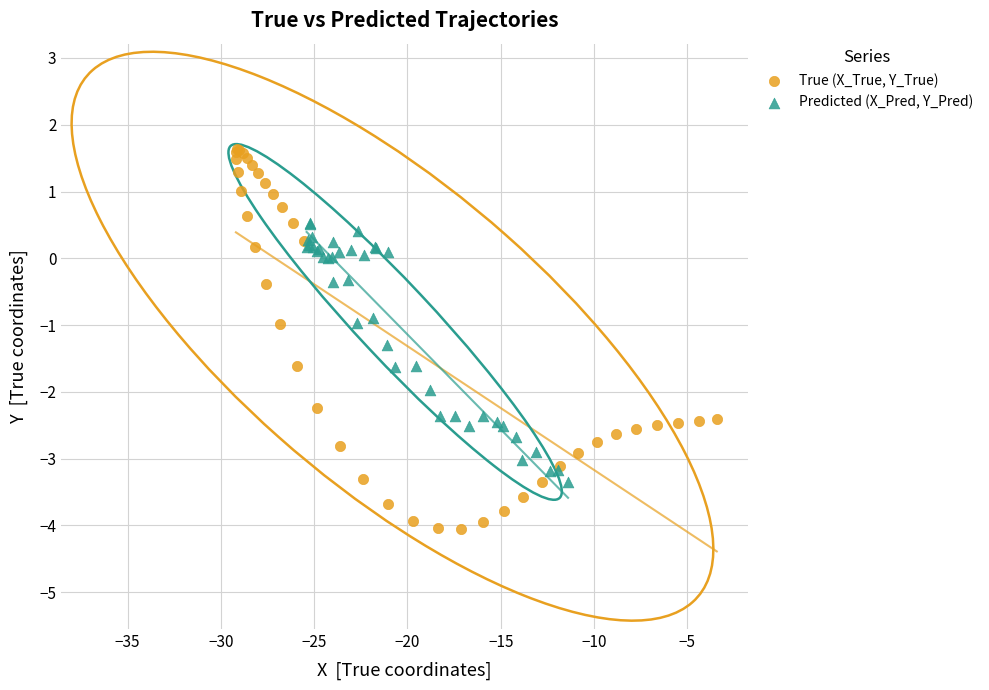

Which series contains the lowest Y value?

True (X_True, Y_True)